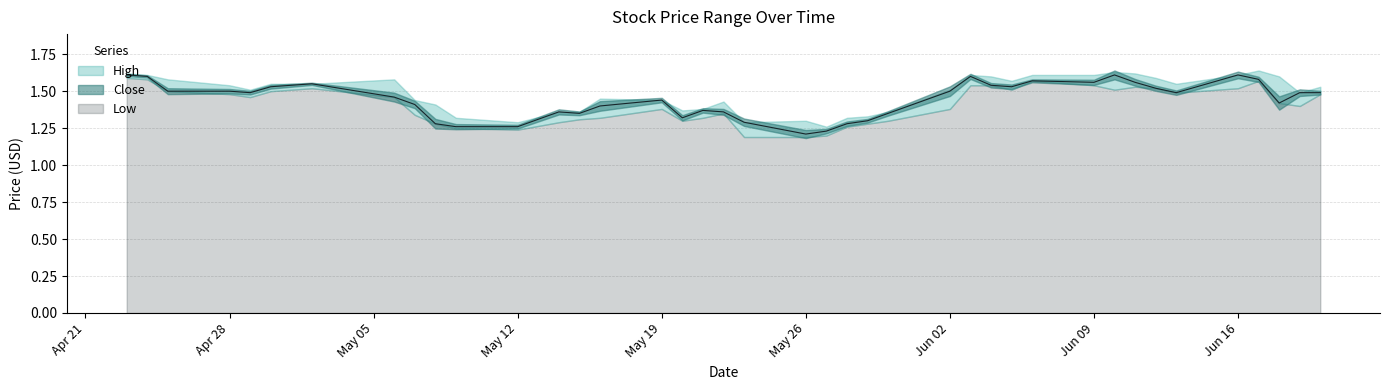

Which category has the highest value in the Close series?

2014-04-23